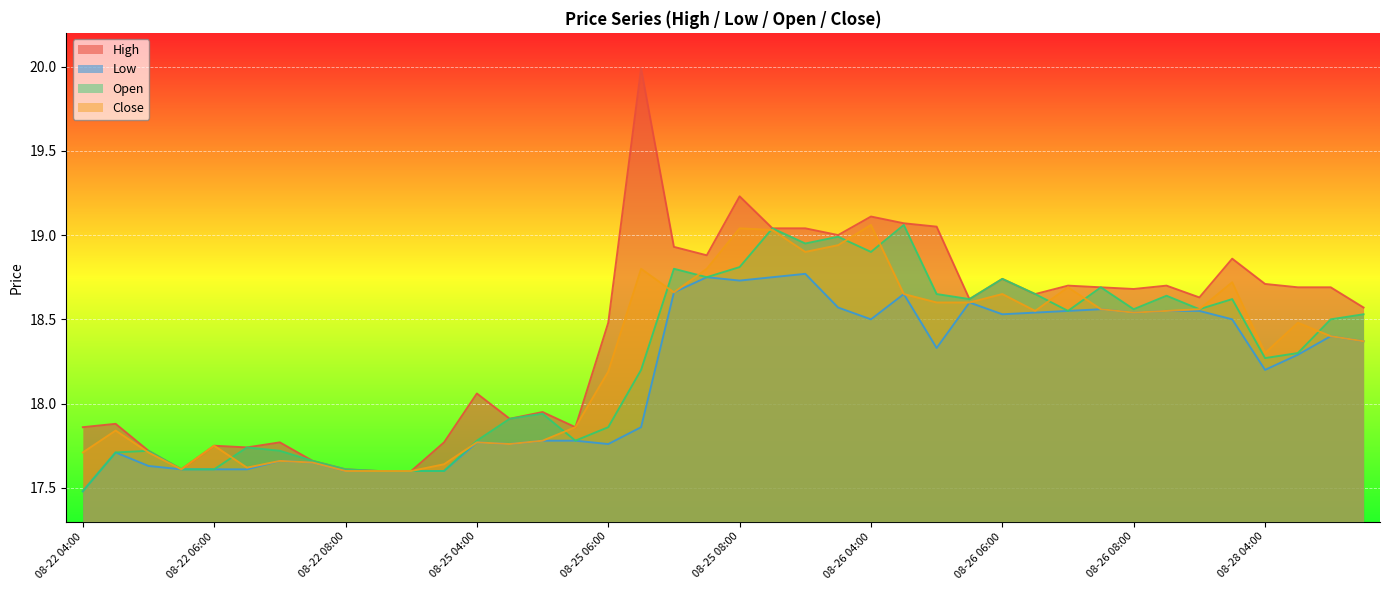

What is the minimum value for Open?

17.5